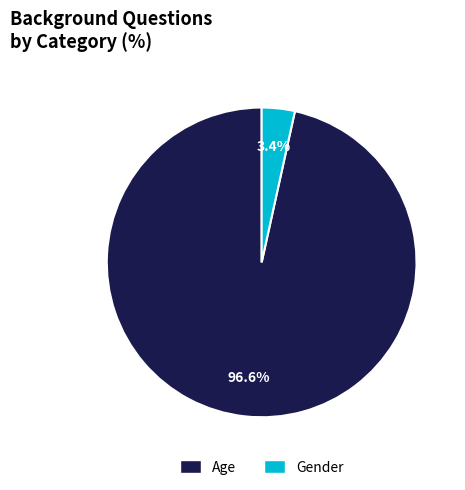

Is it true that Gender is 3% of the pie?

True